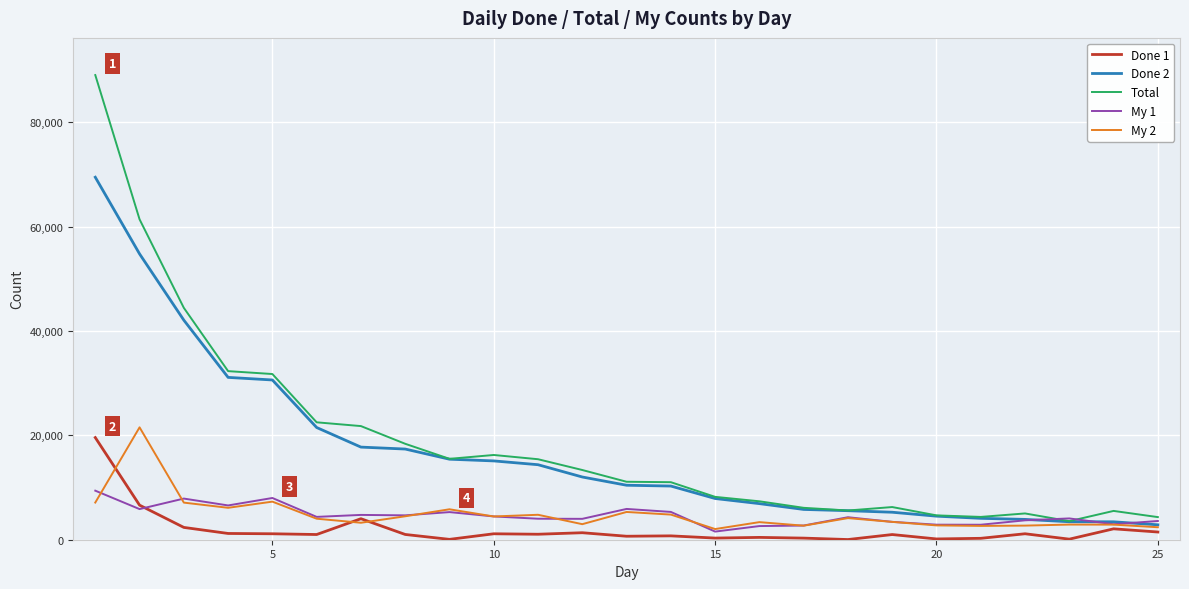

After their last crossing, which series has the higher values: My 2 or Done 1?

My 2